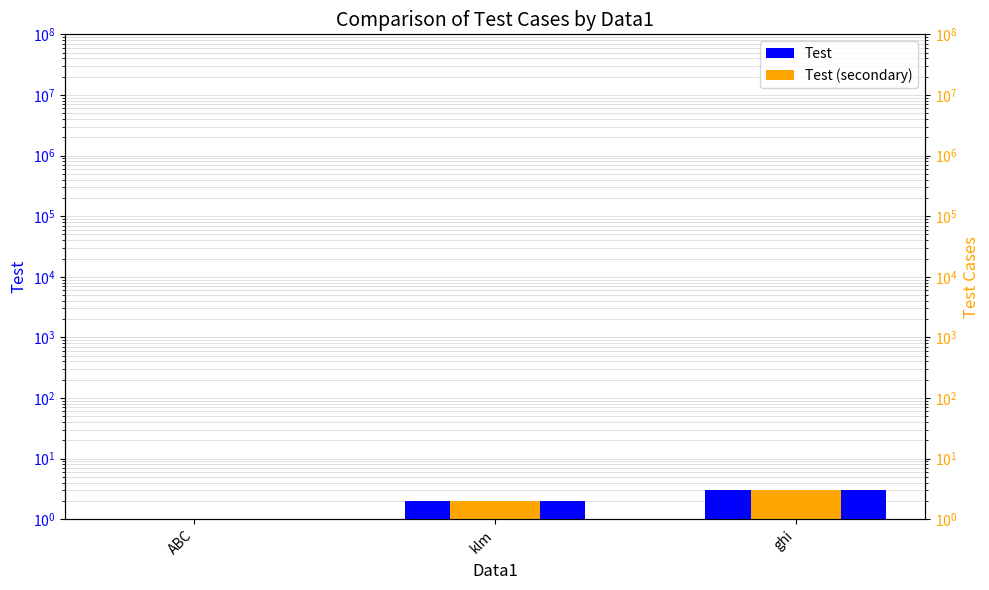

Between ghi and ABC, which is larger?

ghi